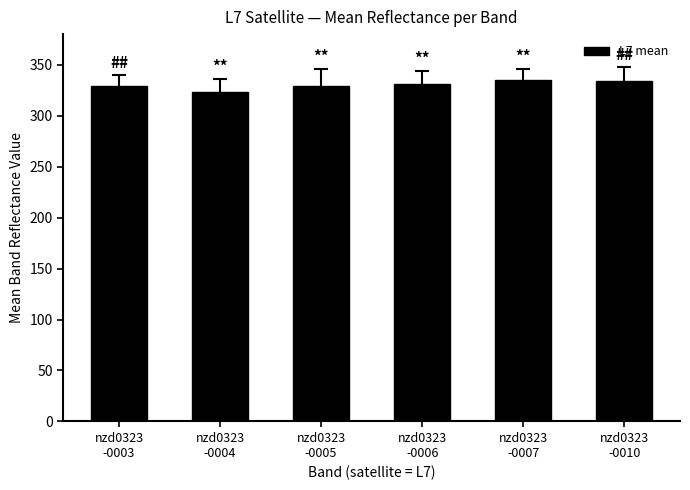

Does the chart contain stacked bars?

No